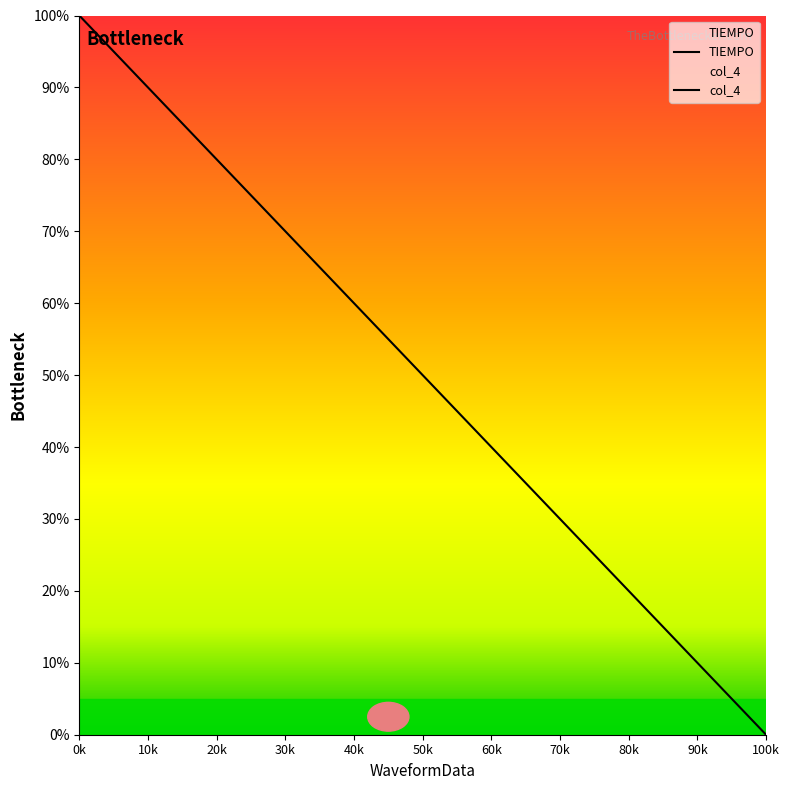

What is the label of the 15th point from the right?

50k